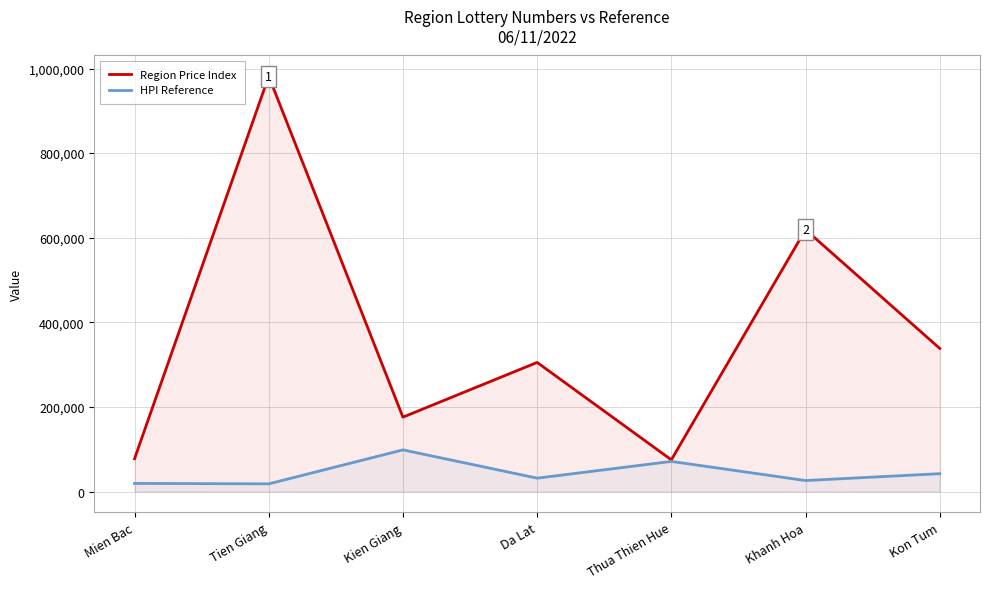

At how many categories does at least one series exceed 796797?

1